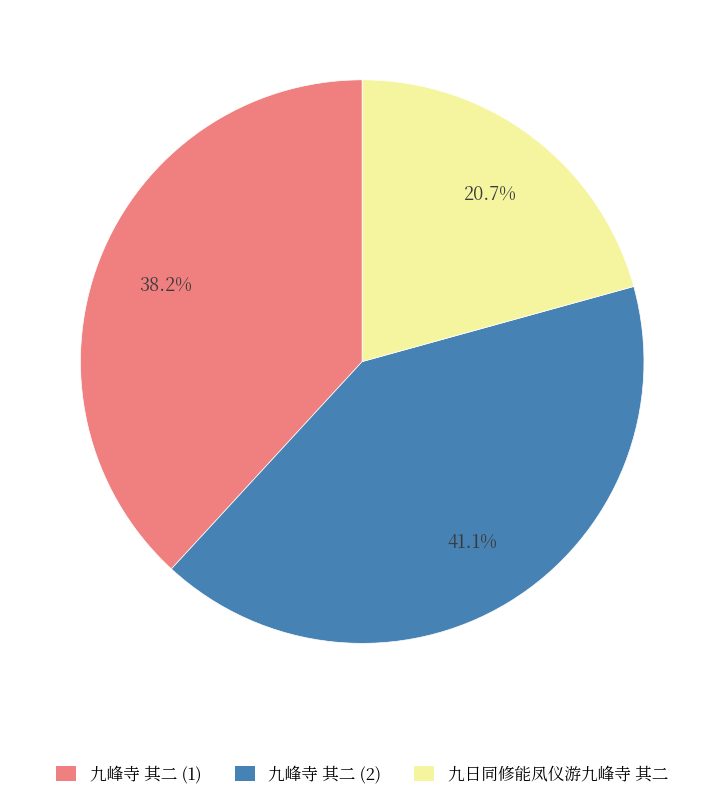

What is the total percentage of 九日同修能凤仪游九峰寺 其二 and 九峰寺 其二 (1)?

58.9%